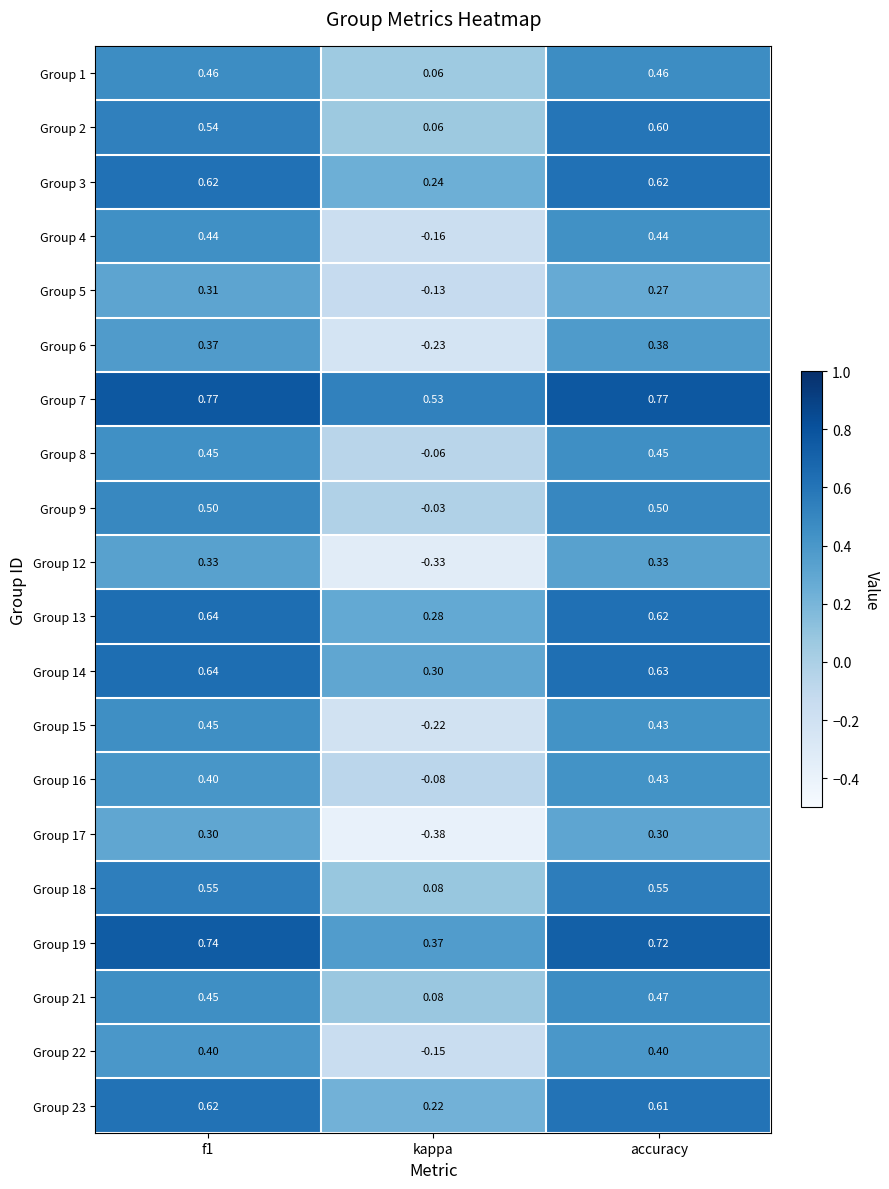

How many categories are shown in the chart?

3